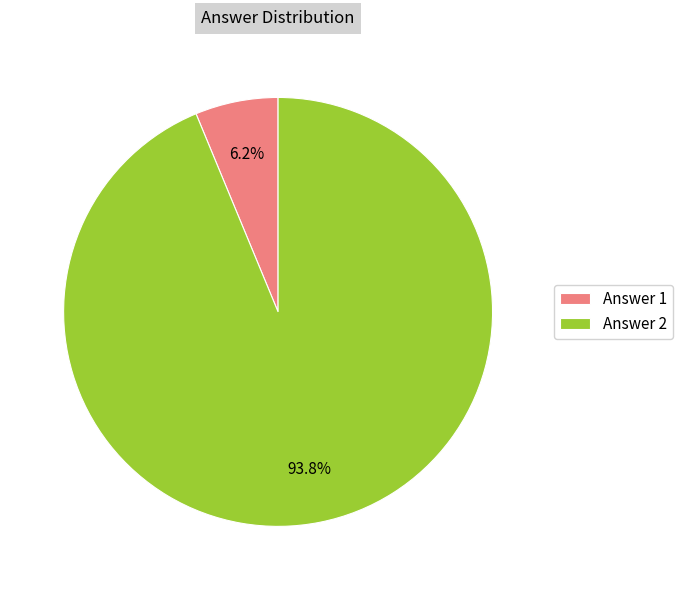

Is it true that Answer 1 is 6% of the pie?

True